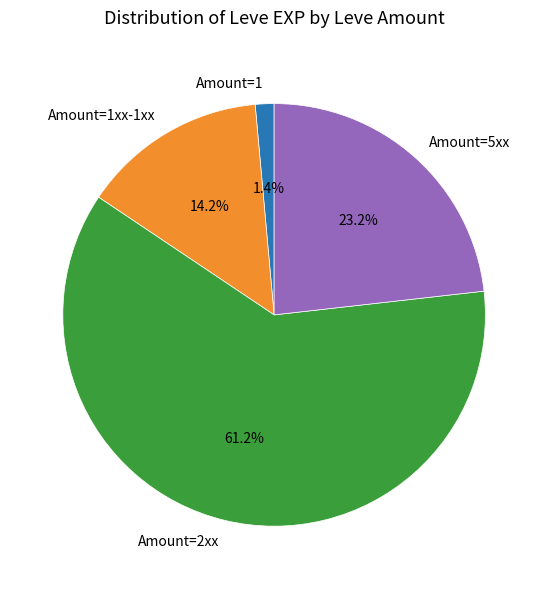

Rank the categories by value from highest to lowest.

Amount=2xx, Amount=5xx, Amount=1xx-1xx, Amount=1